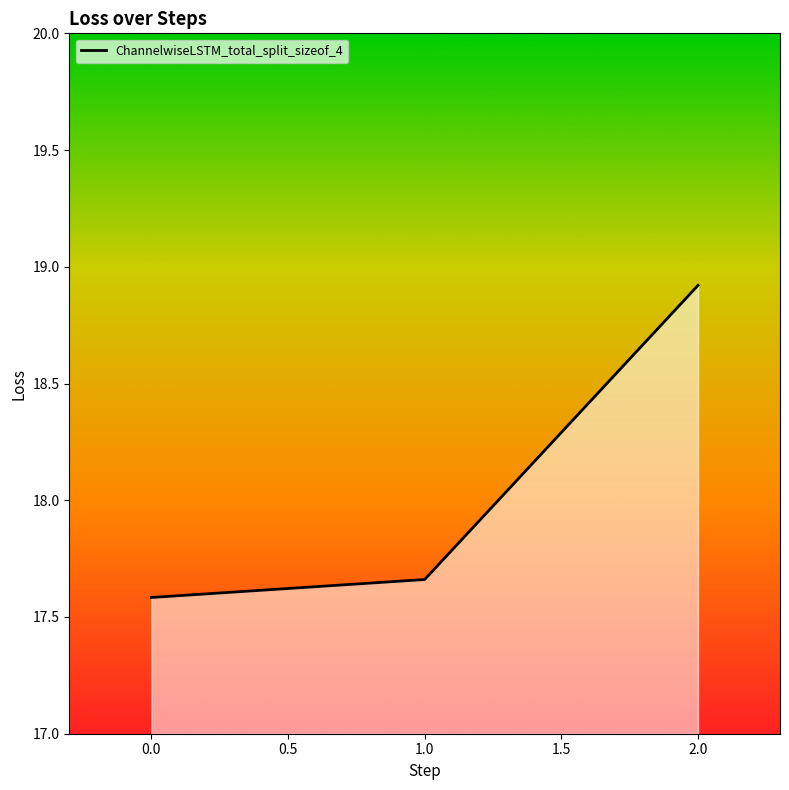

How many lines are shown in the chart?

1